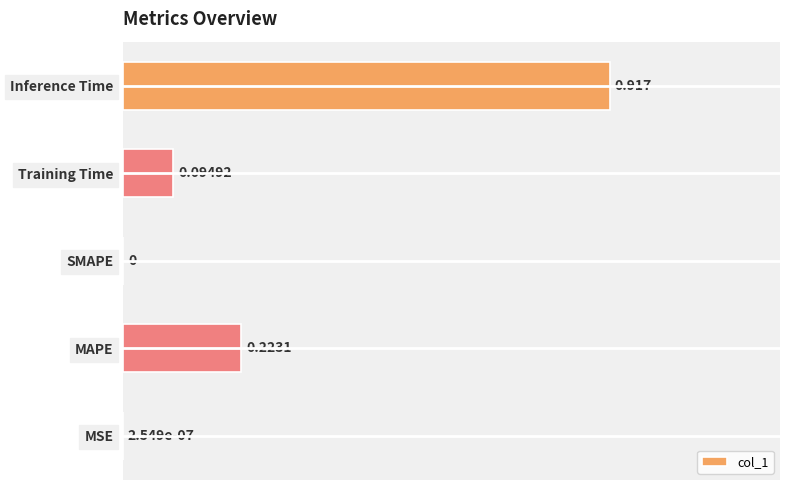

Between Training Time and MAPE, which is larger?

MAPE